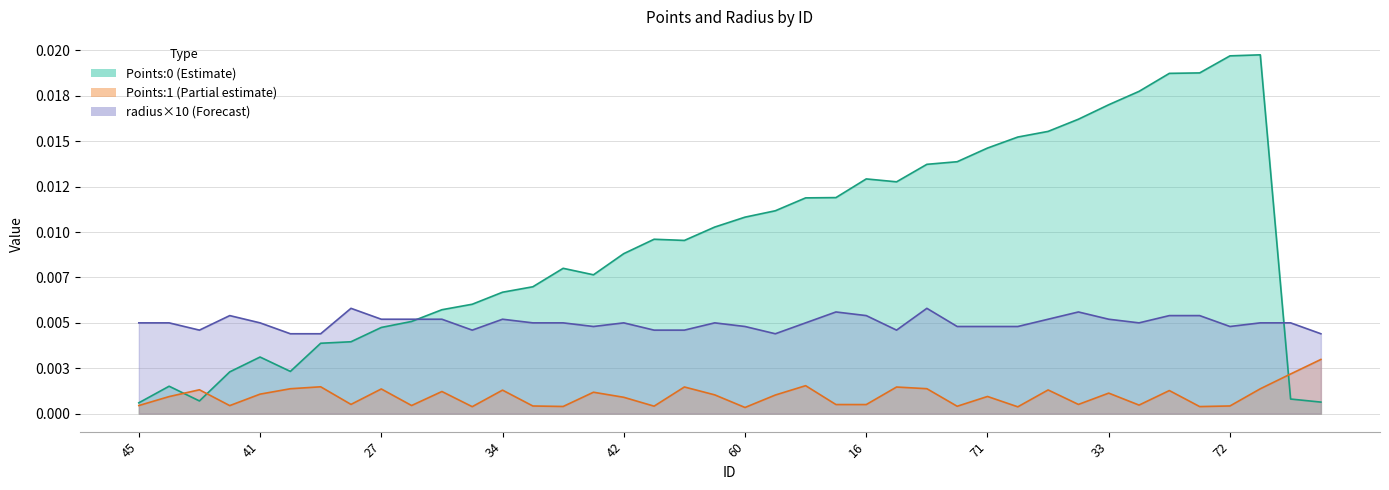

How many lines are shown in the chart?

3